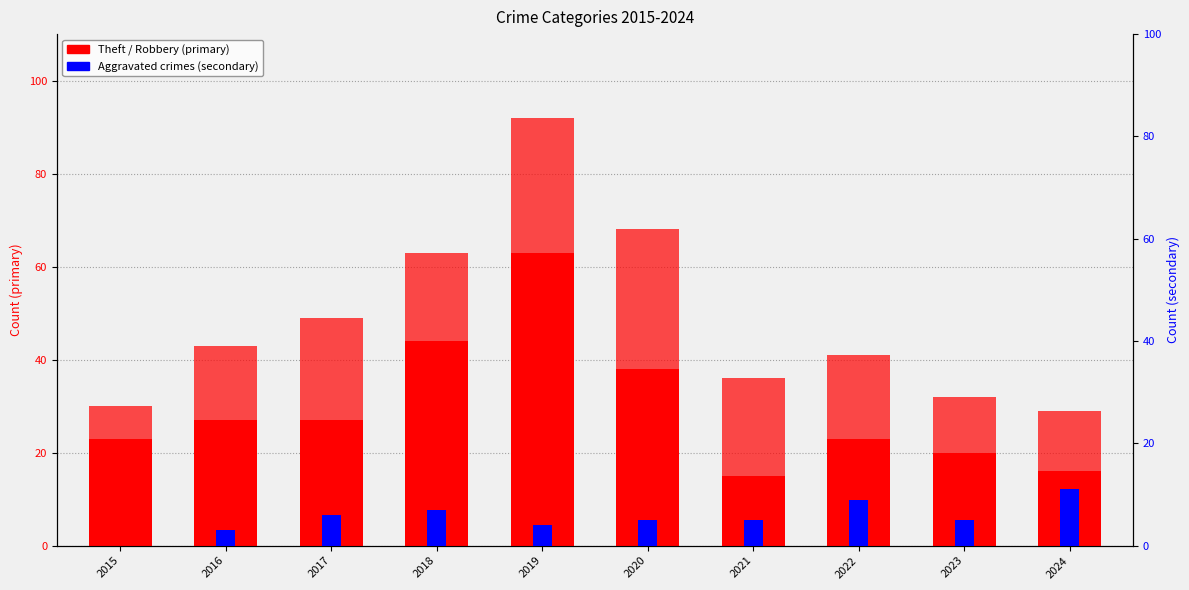

What value does the Aggravated Assault series have at 2018, to the nearest 10?

10